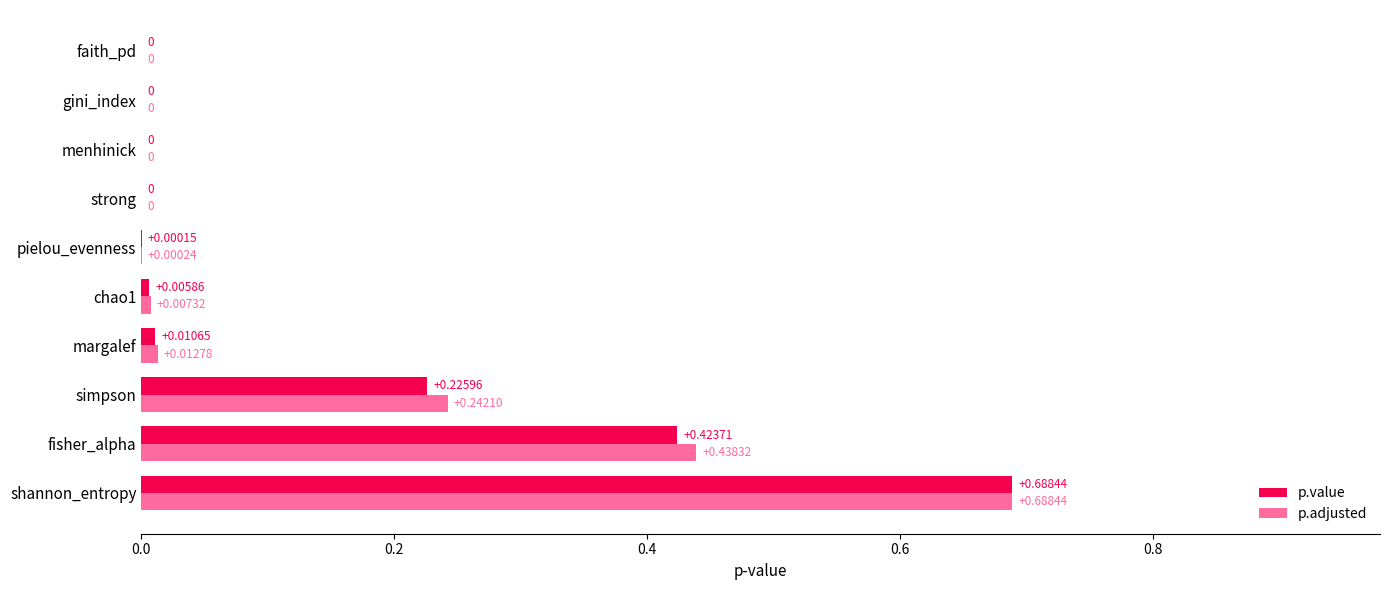

What is the sum of all p.value values?

1.4